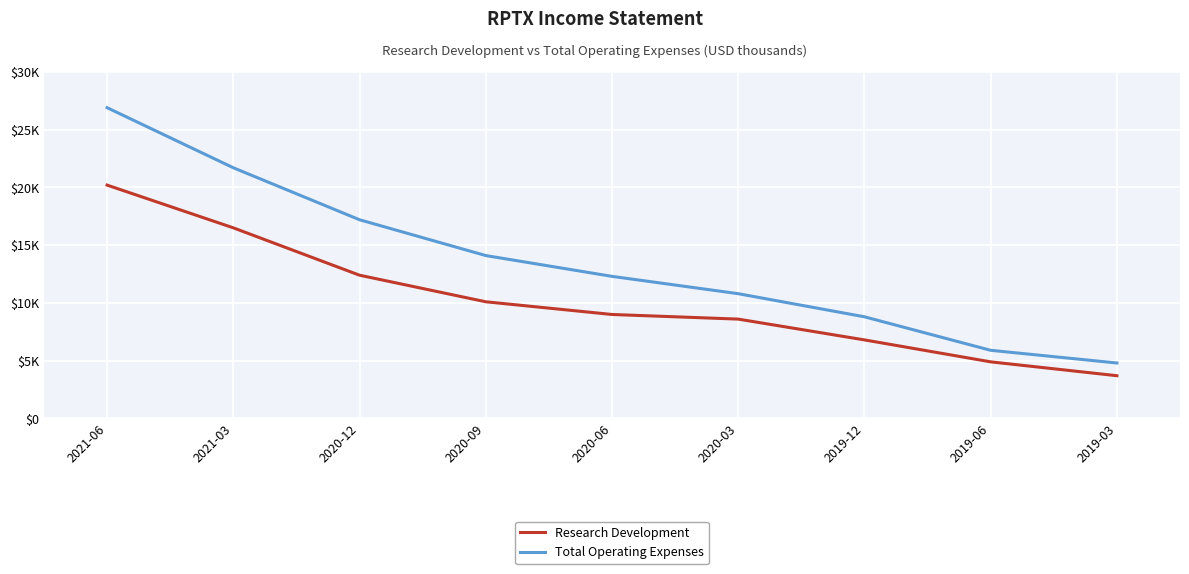

Does the chart display data point markers on the line(s)?

No